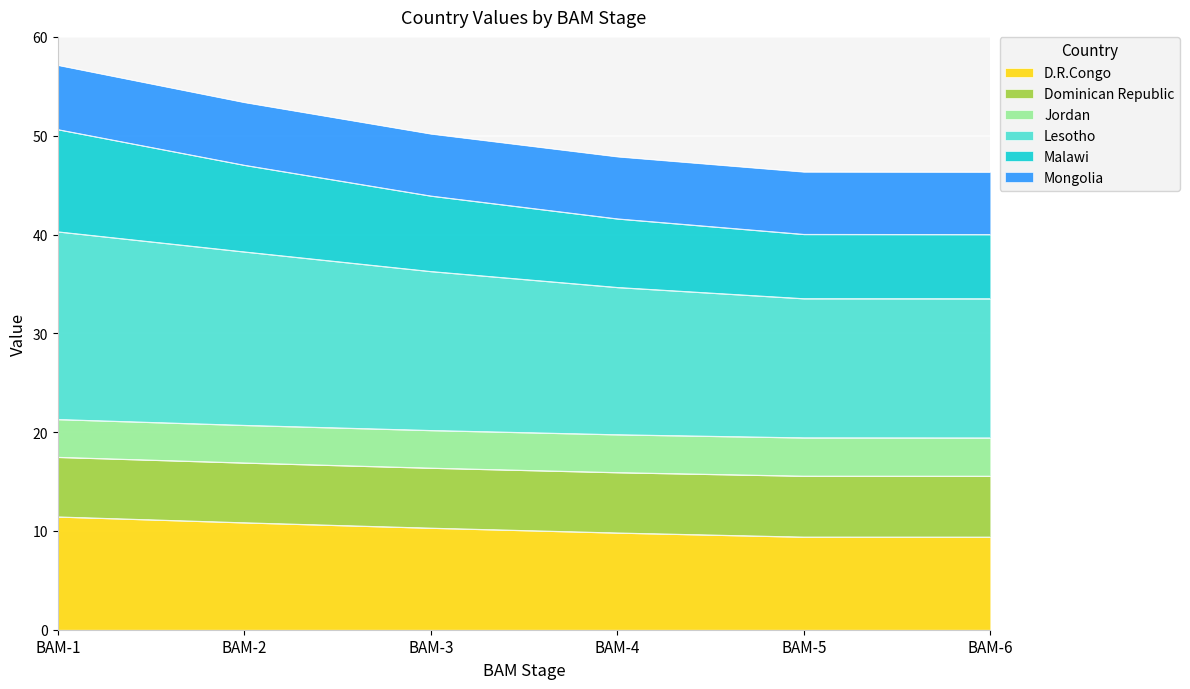

True or false: D.R.Congo and Lesotho intersect in this chart.

False